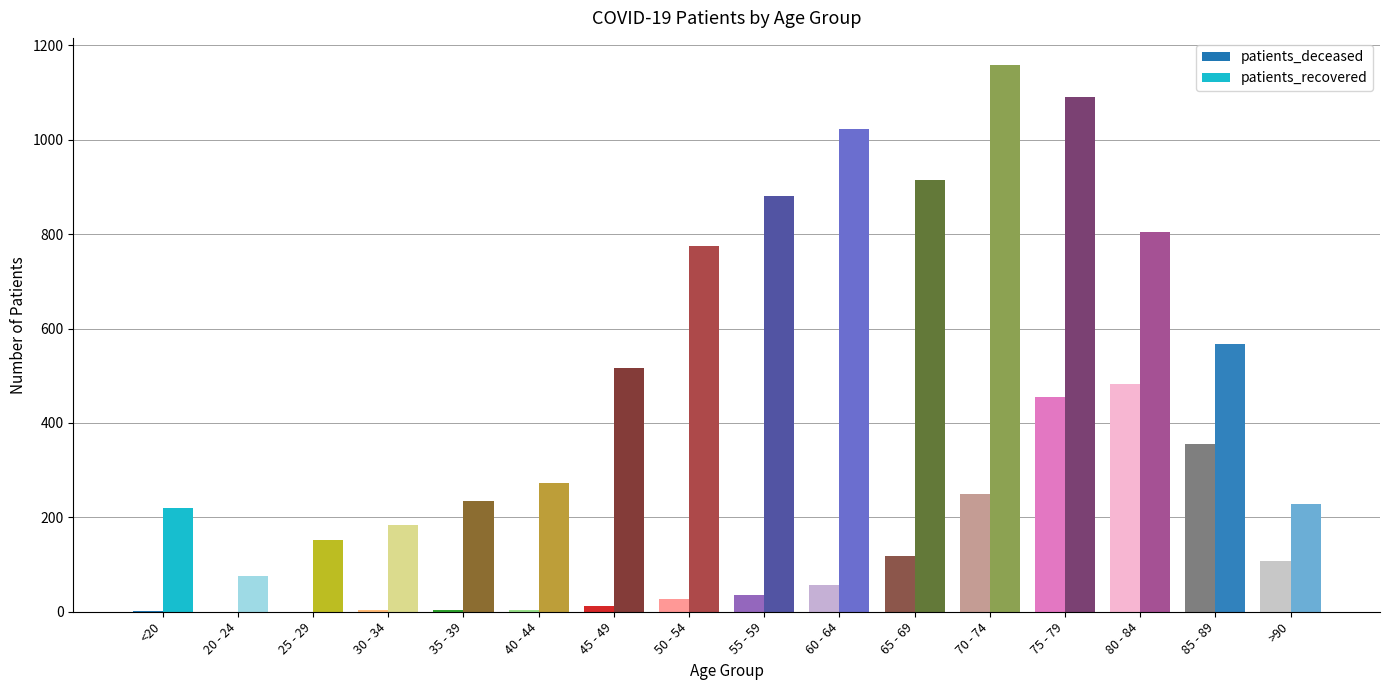

Reading left to right, what are all the values shown in this chart?

patients_deceased: 2	0	0	3	4	3	13	28	35	57	119	250	454	483	355	107
patients_recovered: 220	76	153	183	234	272	517	776	881	1022	915	1158	1091	804	568	228